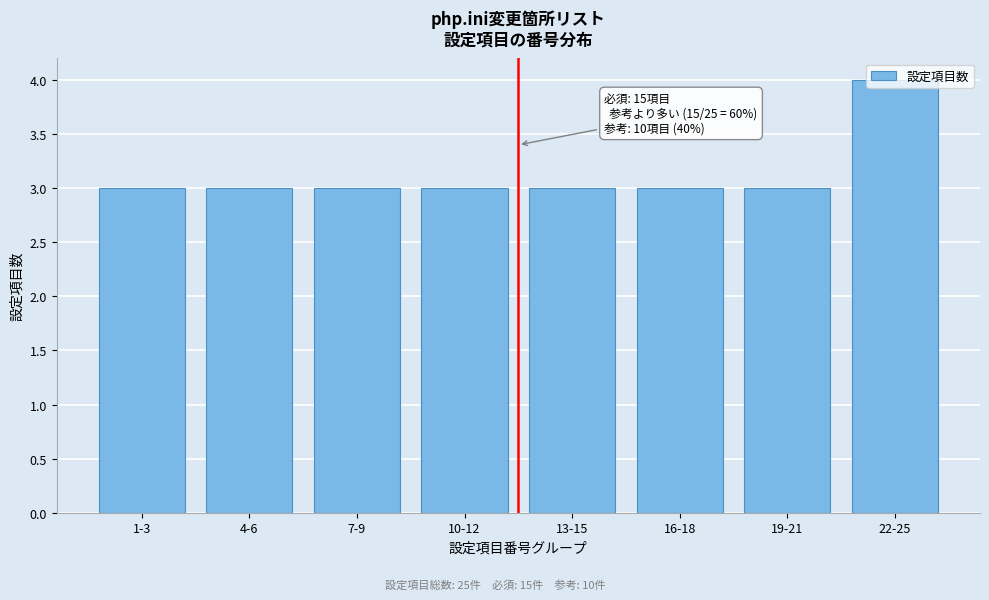

What is the label of the 7th bar from the right?

4-6